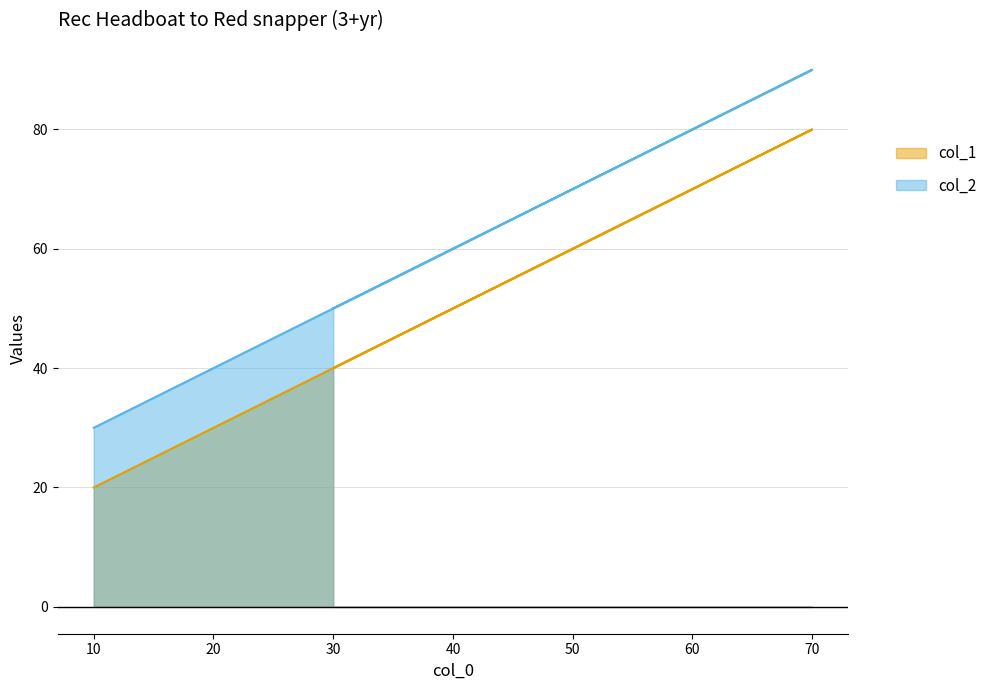

Is the value of col_2 at 40 greater than the value of col_1 at 30?

Yes